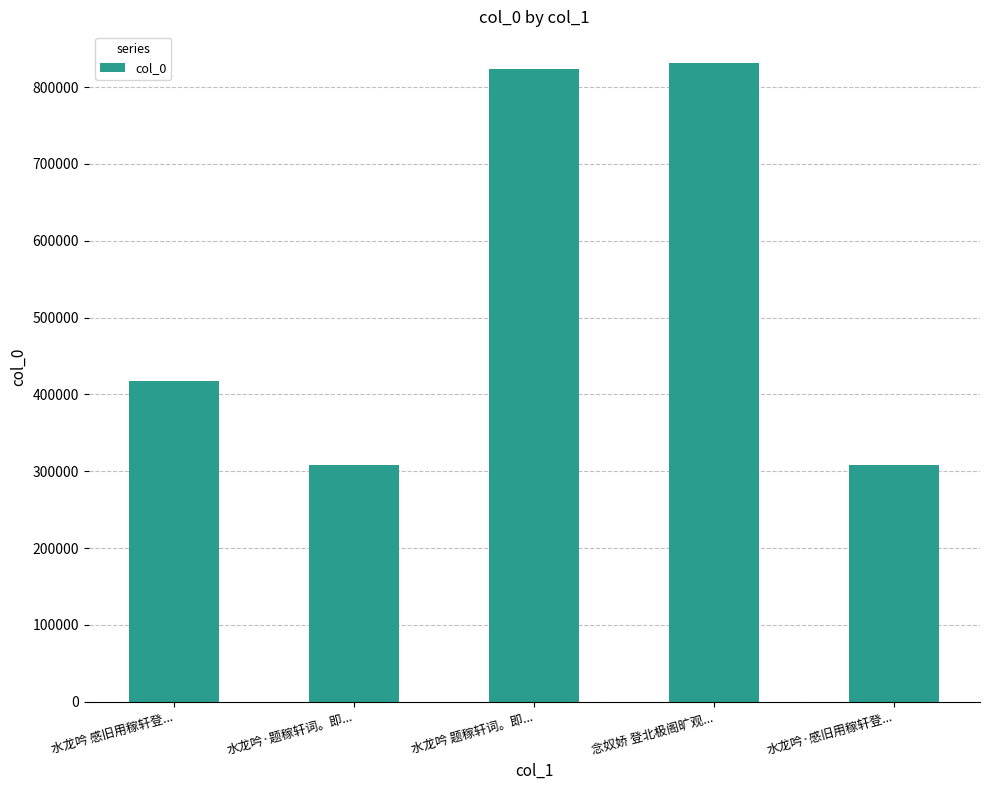

Is it true that the value at 水龙吟·感旧用稼轩登... is 307832?

True